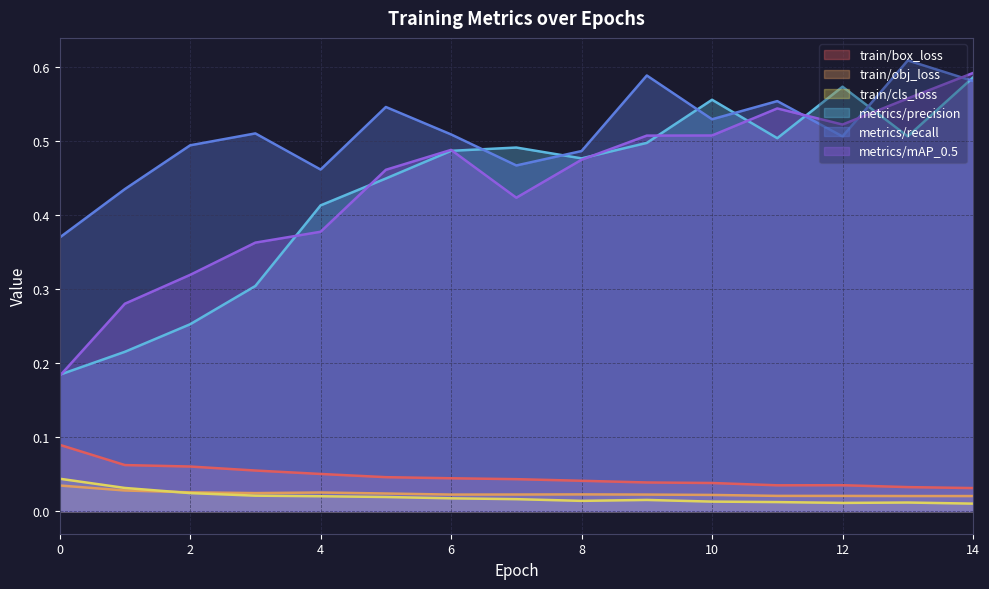

Where do metrics/precision and metrics/recall first cross each other?

6 and 7